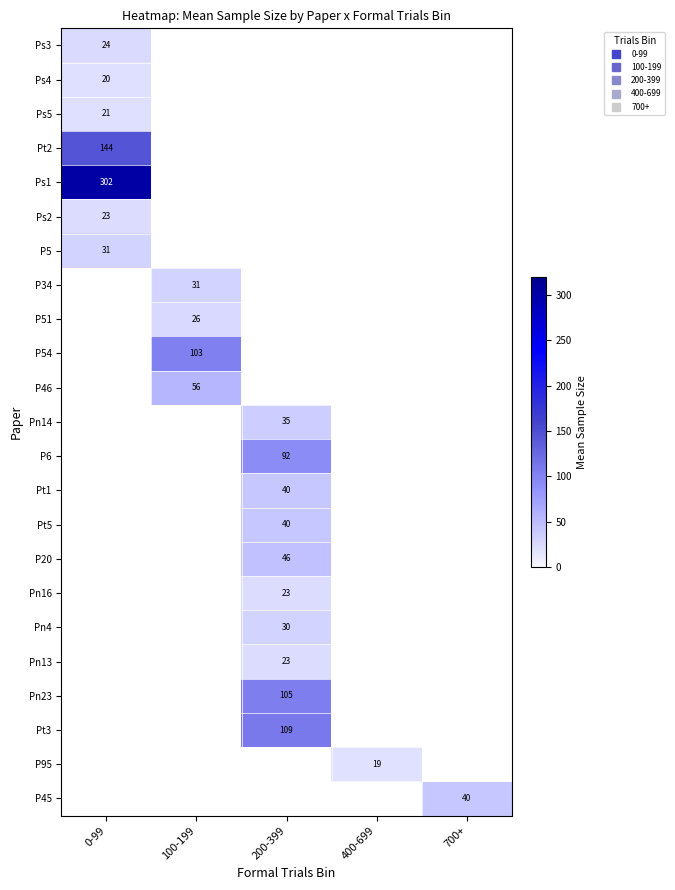

Which has a higher value, 0-99 or 200-399?

200-399